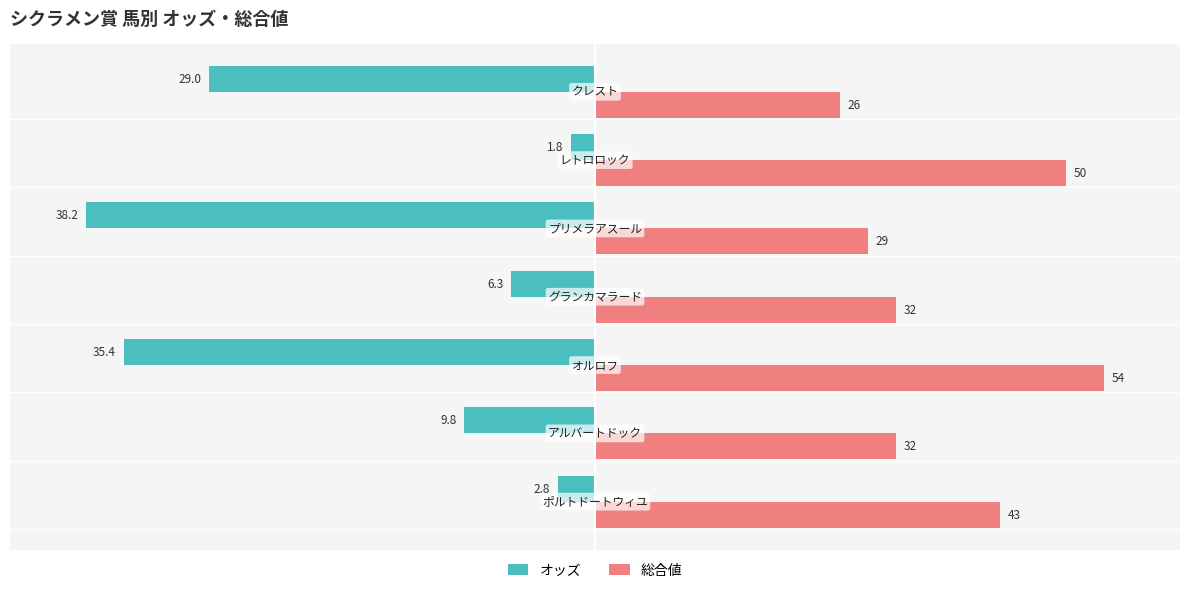

What are all the series names shown in the legend?

オッズ, 総合値